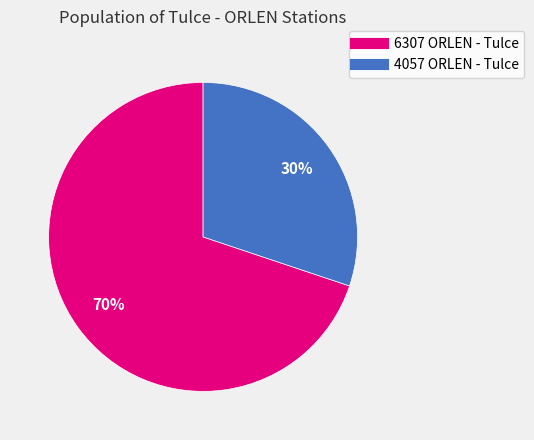

What is the ratio of the value at 4057 ORLEN - Tulce to the value at 6307 ORLEN - Tulce?

0.4